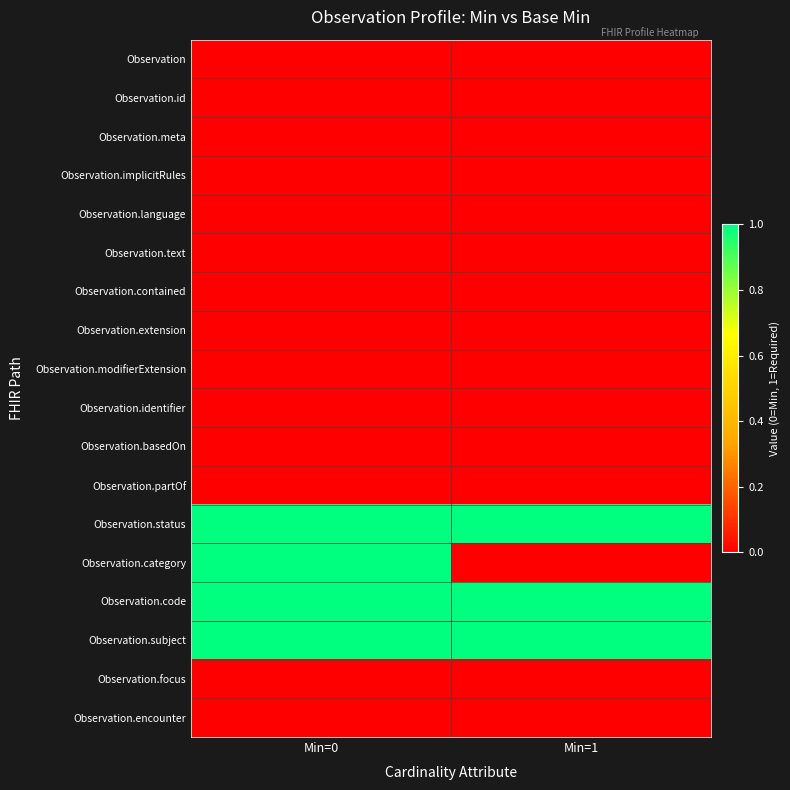

Rank the series by their maximum value, from lowest to highest.

Observation, Observation.id, Observation.meta, Observation.implicitRules, Observation.language, Observation.text, Observation.contained, Observation.extension, Observation.modifierExtension, Observation.identifier, Observation.basedOn, Observation.partOf, Observation.focus, Observation.encounter, Observation.status, Observation.category, Observation.code, Observation.subject